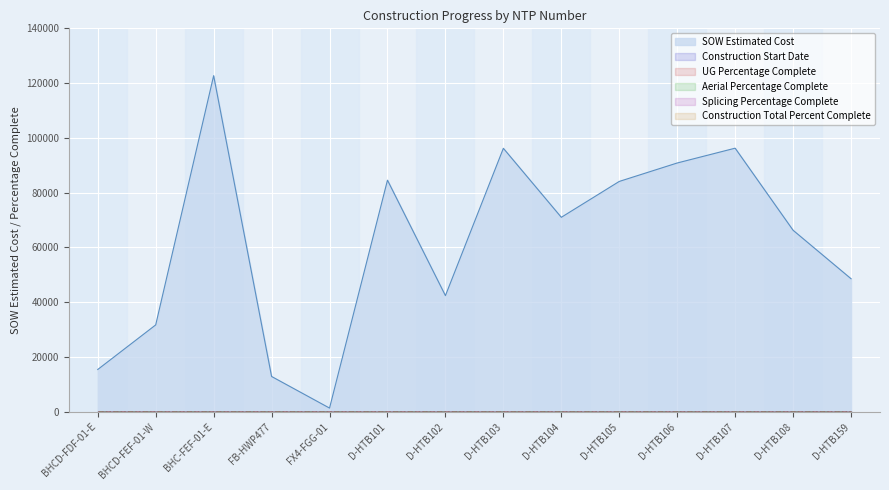

At which label does SOW Estimated Cost reach its peak?

BHC-FEF-01-E